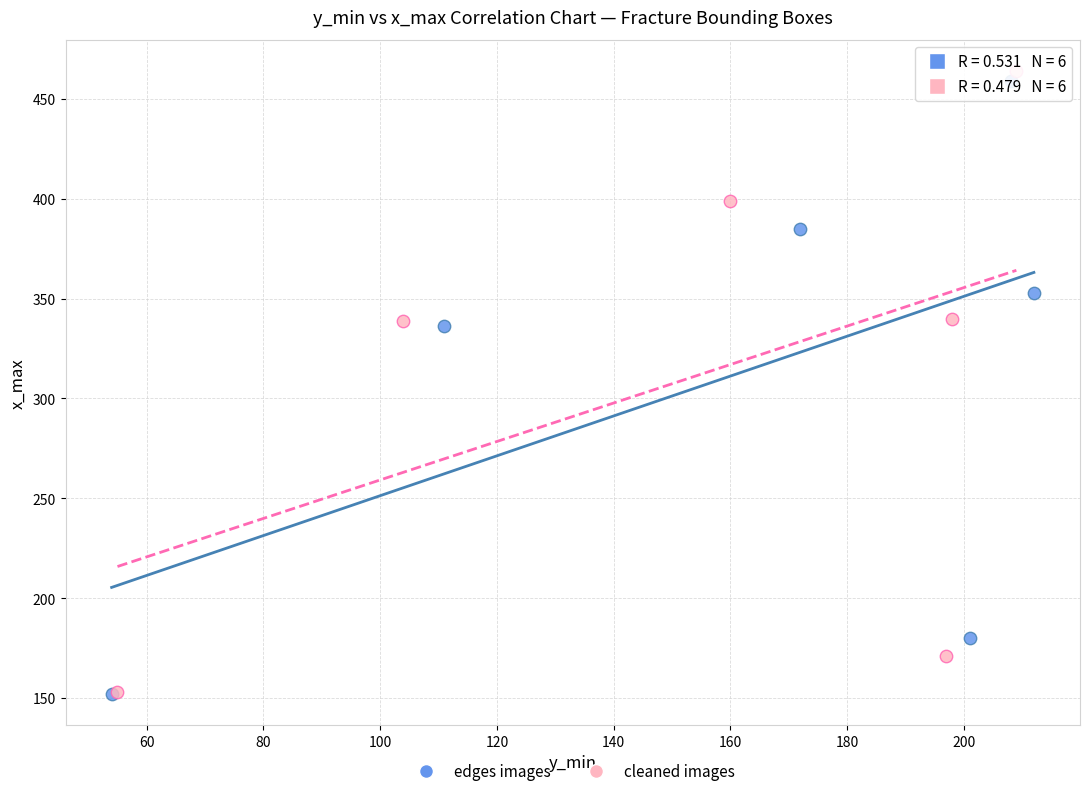

Which series reaches the maximum Y coordinate?

cleaned images